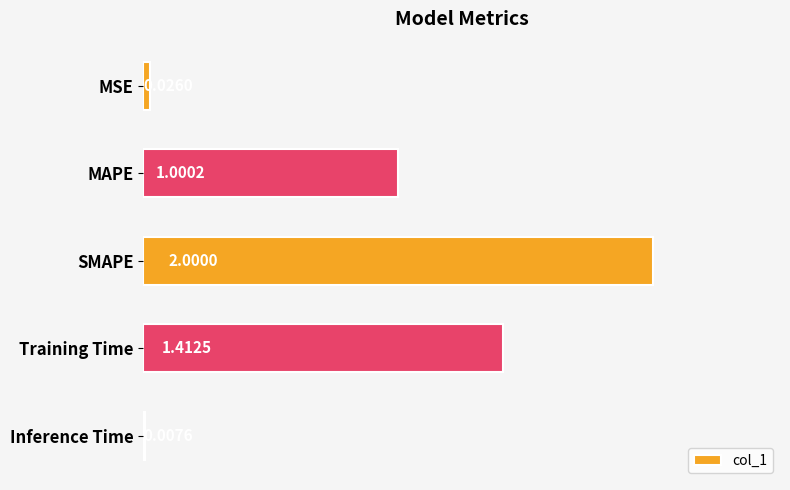

What is the difference between the maximum and minimum values?

2.0